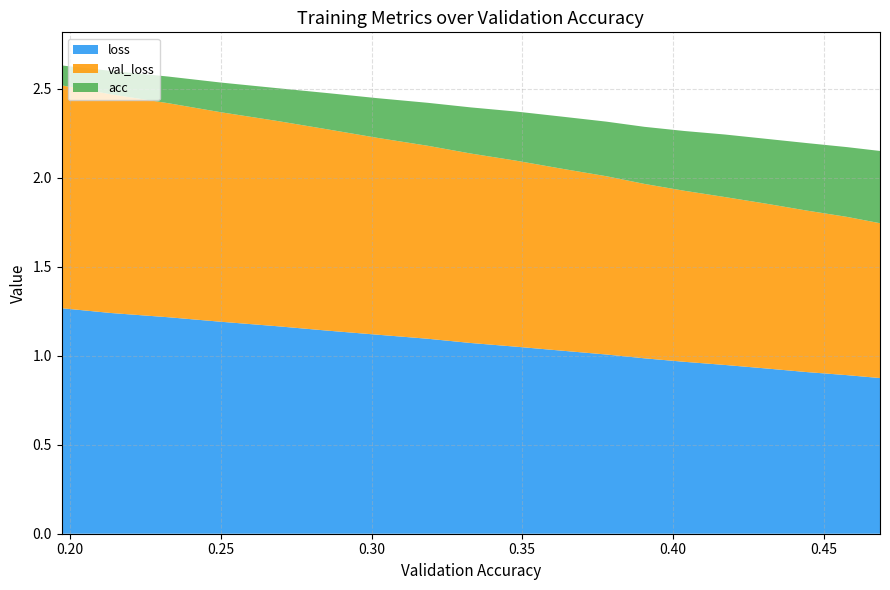

Reading left to right, list all the values displayed in this chart.

loss: 1.3	1.3	1.2	1.2	1.2	1.2	1.1	1.1	1.1	1.1	1.1	1.0	1.0	1.0	1.0	0.9	0.9	0.9	0.9	0.9
val_loss: 1.3	1.3	1.2	1.2	1.2	1.2	1.1	1.1	1.1	1.1	1.0	1.0	1.0	1.0	1.0	0.9	0.9	0.9	0.9	0.9
acc: 0.1	0.1	0.1	0.1	0.2	0.2	0.2	0.2	0.2	0.3	0.3	0.3	0.3	0.3	0.3	0.4	0.4	0.4	0.4	0.4